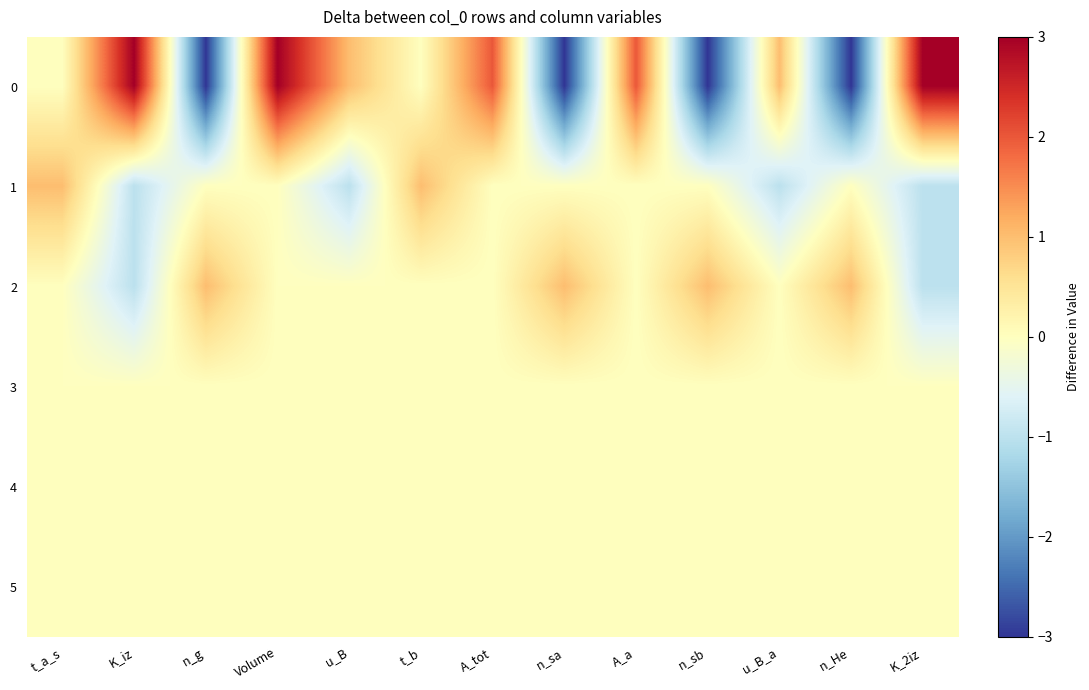

Reading left to right, list all the values displayed in this chart.

0: t_a_s=0	K_iz=3	n_g=-3	Volume=3	u_B=1	t_b=0	A_tot=2	n_sa=-3	A_a=2	n_sb=-3	u_B_a=1	n_He=-3	K_2iz=3
1: t_a_s=1	K_iz=-1	n_g=0	Volume=0	u_B=-1	t_b=1	A_tot=0	n_sa=0	A_a=0	n_sb=0	u_B_a=-1	n_He=0	K_2iz=-1
2: t_a_s=0	K_iz=-1	n_g=1	Volume=0	u_B=0	t_b=0	A_tot=0	n_sa=1	A_a=0	n_sb=1	u_B_a=0	n_He=1	K_2iz=-1
3: t_a_s=0	K_iz=0	n_g=0	Volume=0	u_B=0	t_b=0	A_tot=0	n_sa=0	A_a=0	n_sb=0	u_B_a=0	n_He=0	K_2iz=0
4: t_a_s=0	K_iz=0	n_g=0	Volume=0	u_B=0	t_b=0	A_tot=0	n_sa=0	A_a=0	n_sb=0	u_B_a=0	n_He=0	K_2iz=0
5: t_a_s=0	K_iz=0	n_g=0	Volume=0	u_B=0	t_b=0	A_tot=0	n_sa=0	A_a=0	n_sb=0	u_B_a=0	n_He=0	K_2iz=0